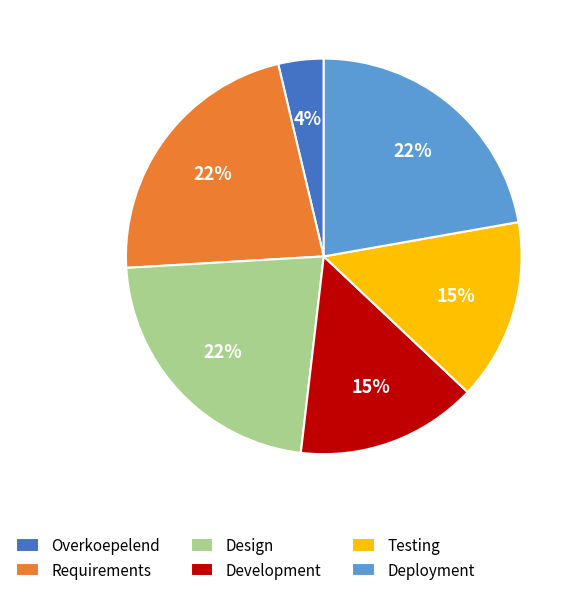

Approximately how many times larger is the value at Deployment compared to Development?

1.5